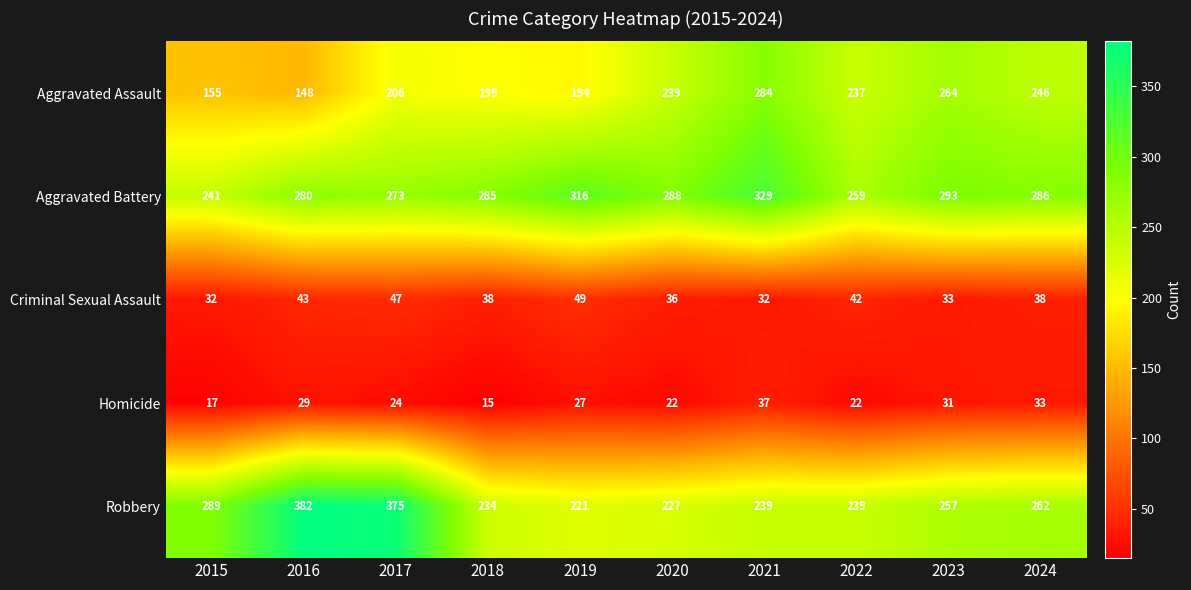

What is the difference between the maximum and second lowest values in the Homicide series?

20